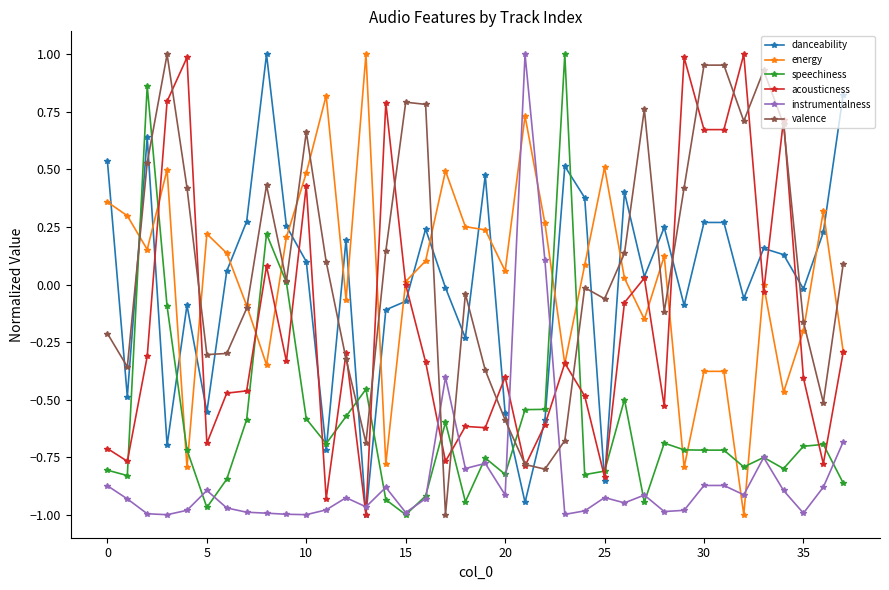

True or false: valence has more than 1 points higher than both neighbors.

True